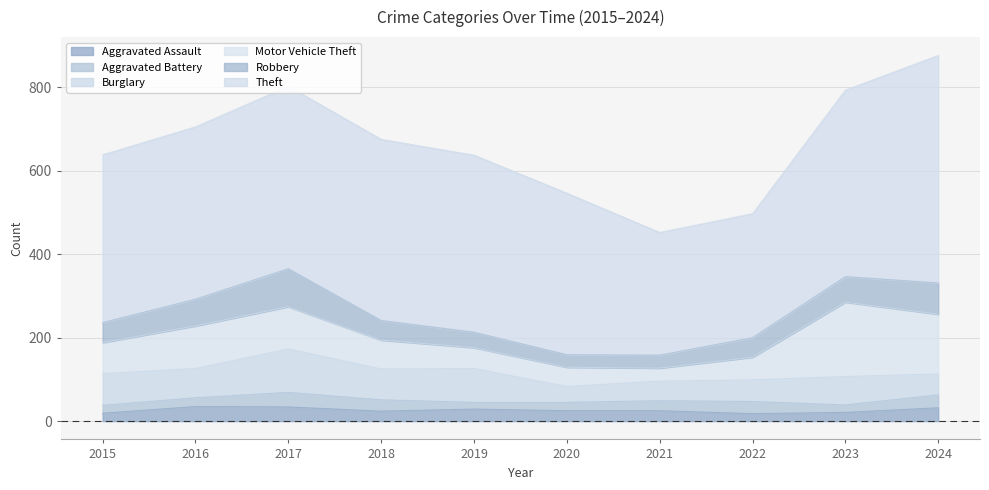

True or false: Robbery has a value of 75 at 2024.

True